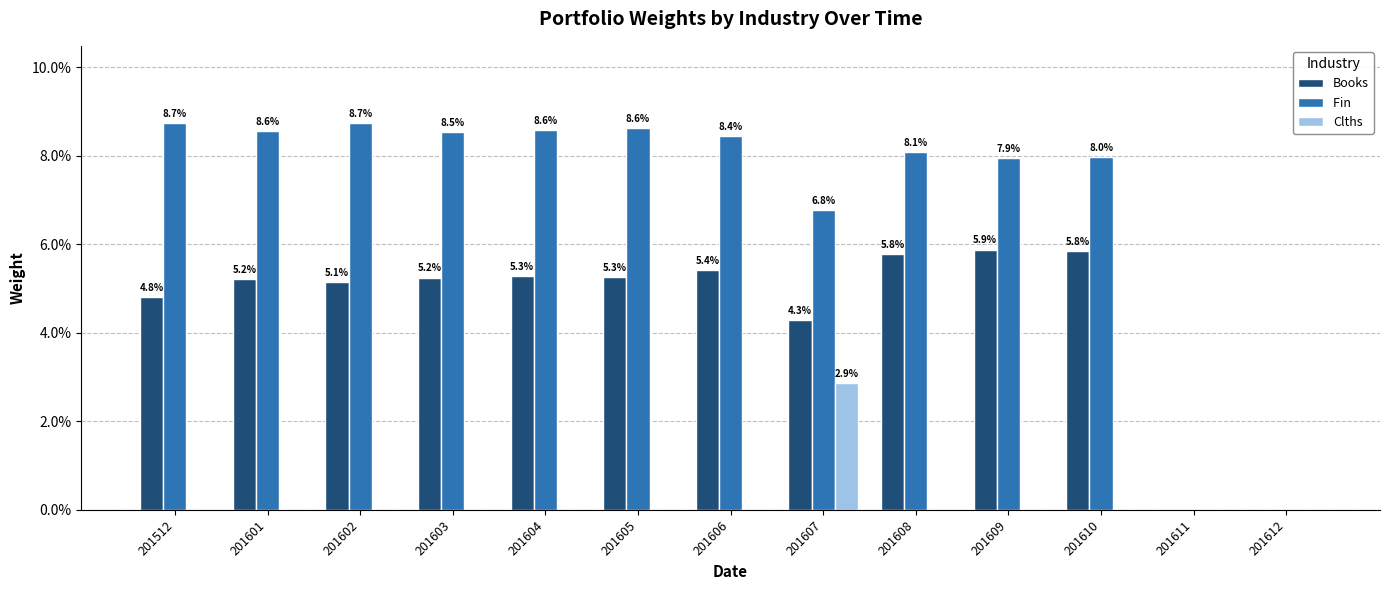

Does the chart contain stacked bars?

No